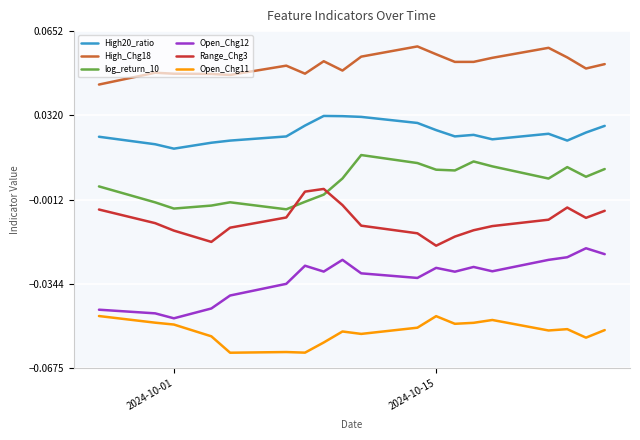

List the series in order of their peak value, lowest first.

Open_Chg11, Open_Chg12, Range_Chg3, log_return_10, High20_ratio, High_Chg18